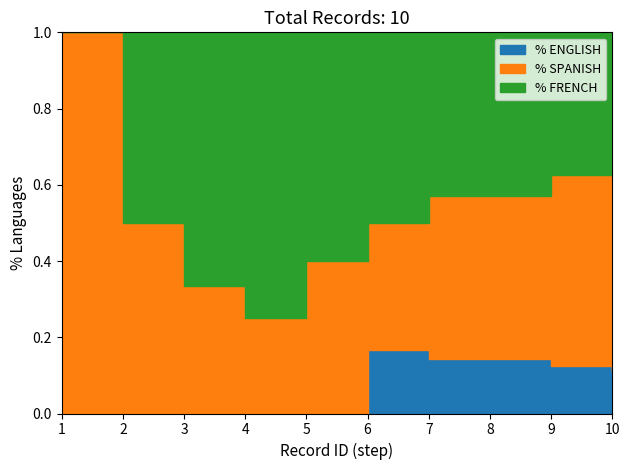

Which category has the lowest value in the FRENCH series?

1